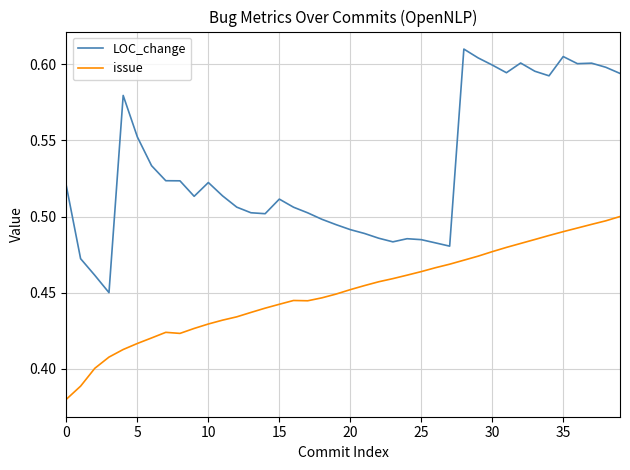

True or false: LOC_change and issue cross at least once.

False